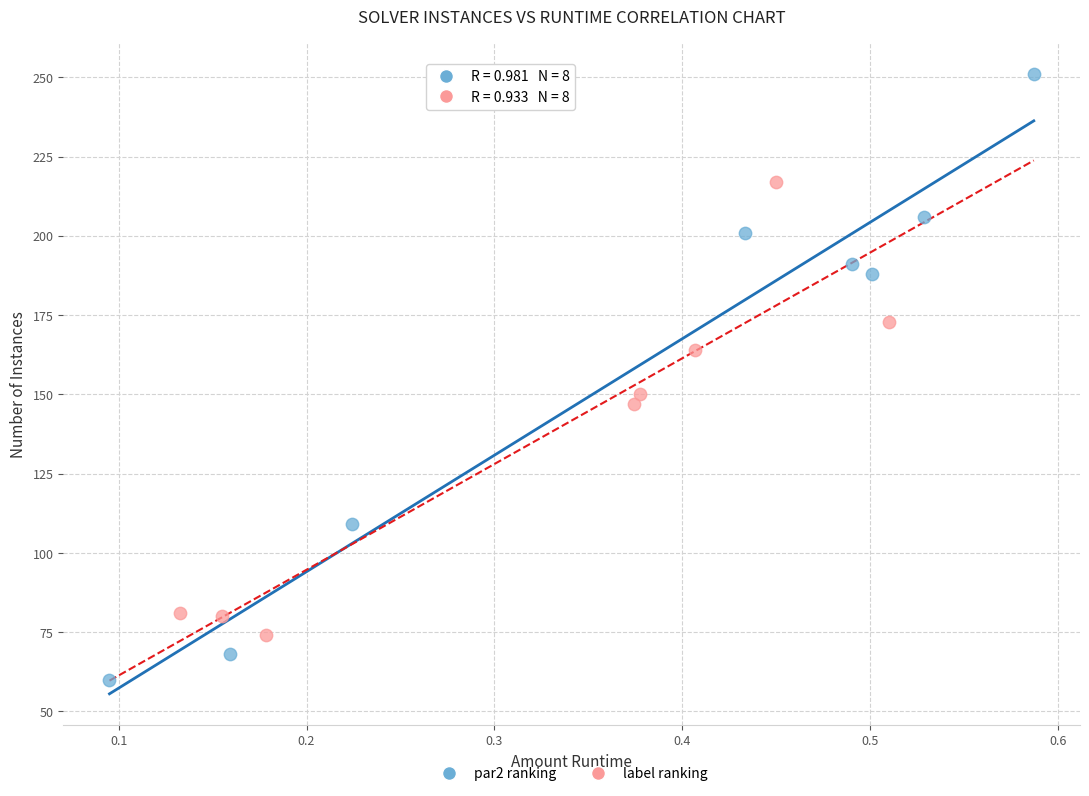

What are all the series names shown in the legend?

par2 ranking, label ranking